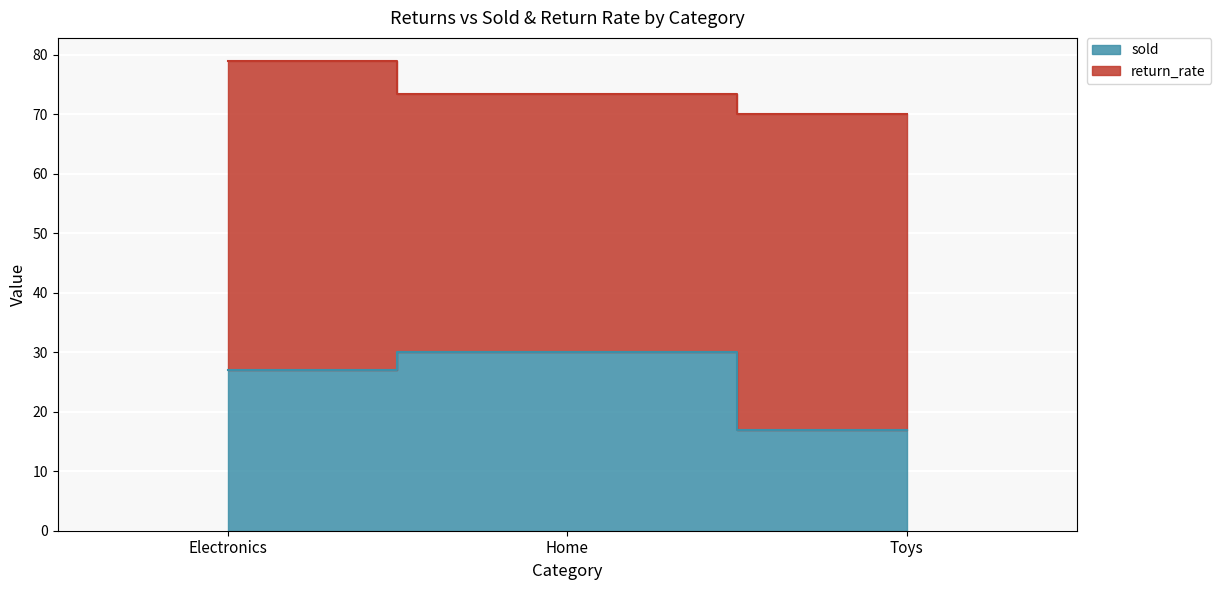

Where does the data first go above 27?

Home